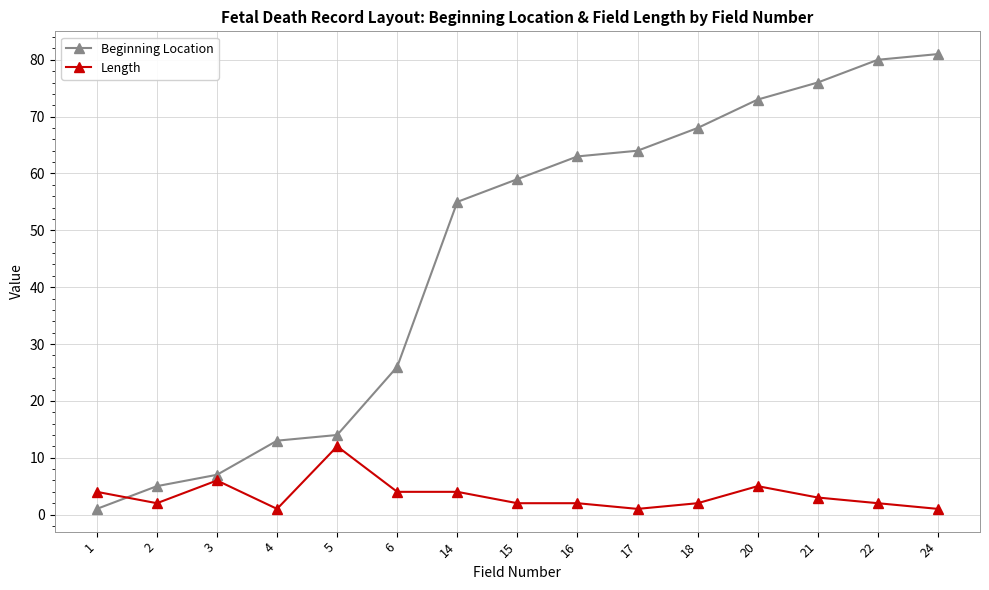

List the series in order of their peak value, highest first.

Beginning Location, Length